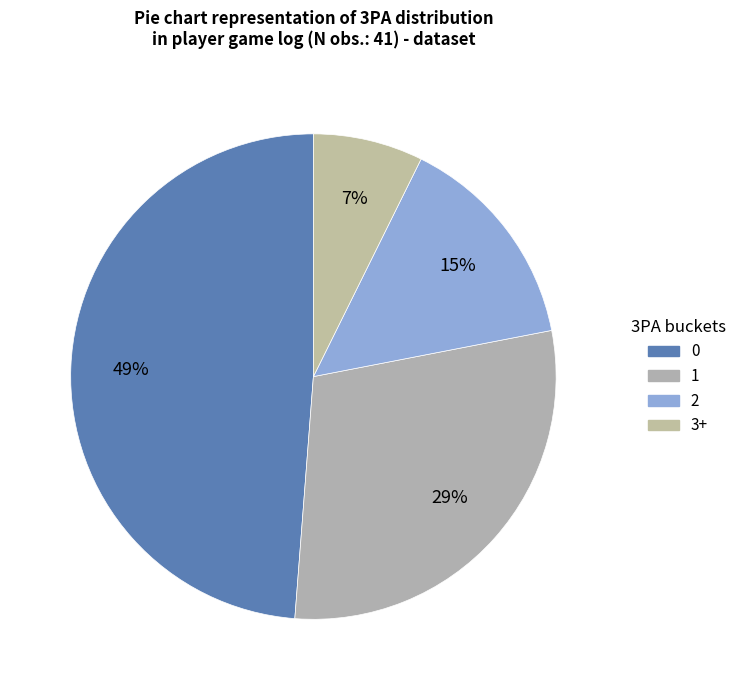

How many slices are in this pie chart?

4